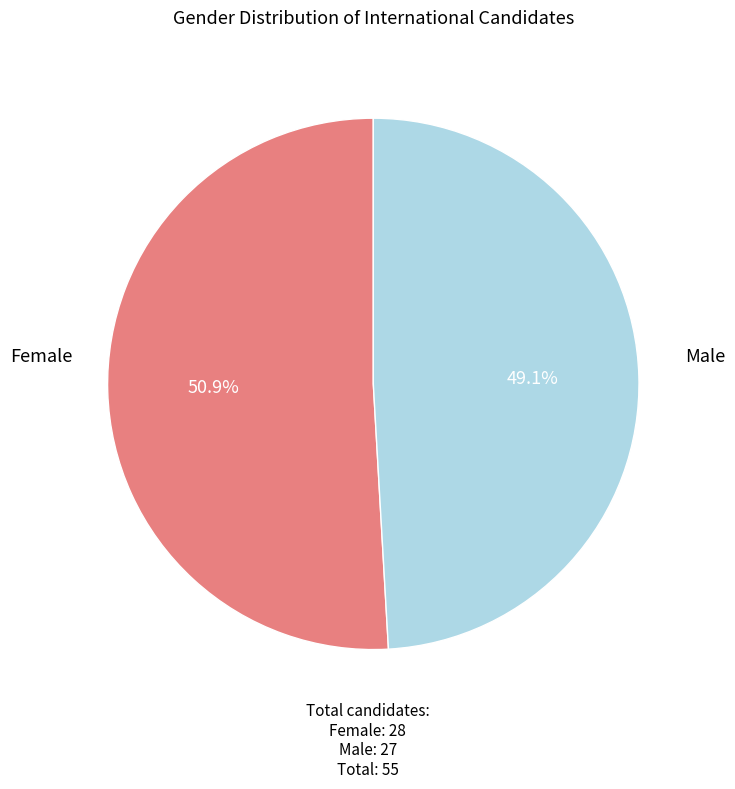

Is there any slice that represents more than half of the pie?

Yes